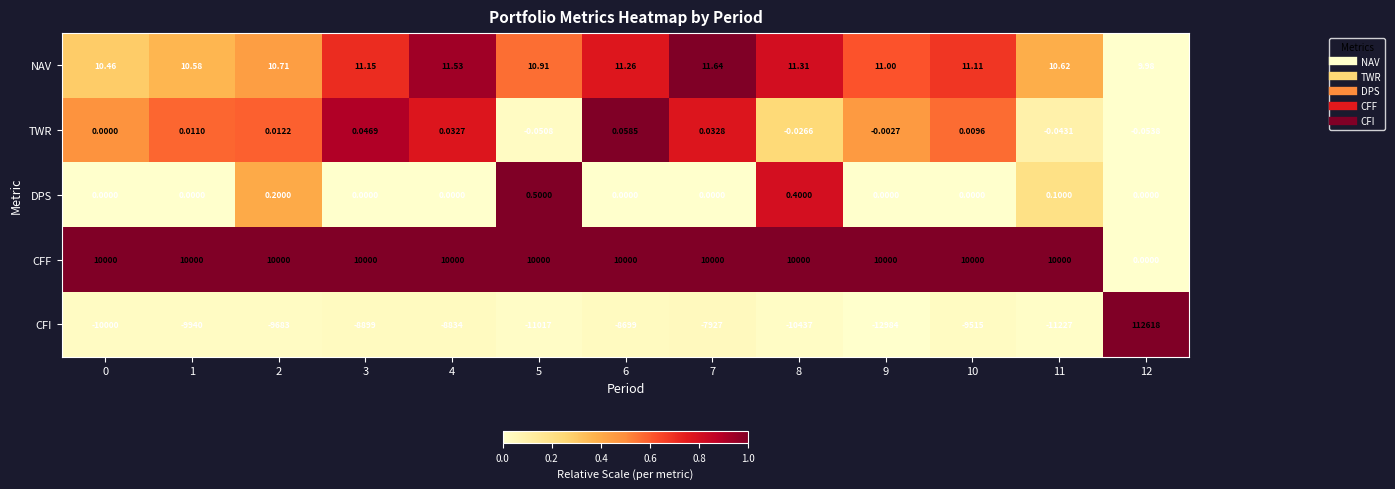

Rank the series by their maximum value, from lowest to highest.

TWR, DPS, NAV, CFF, CFI